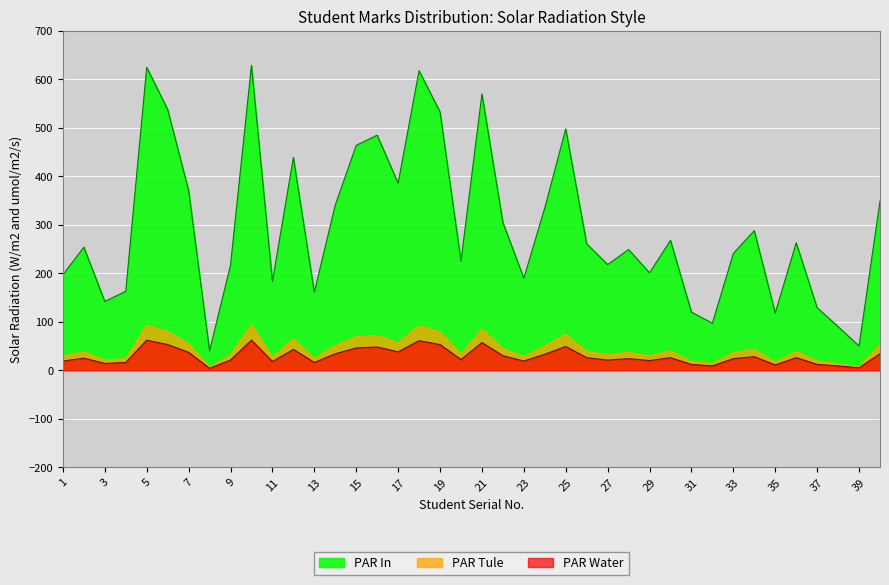

How many interior local peaks does the Marks series have?

12